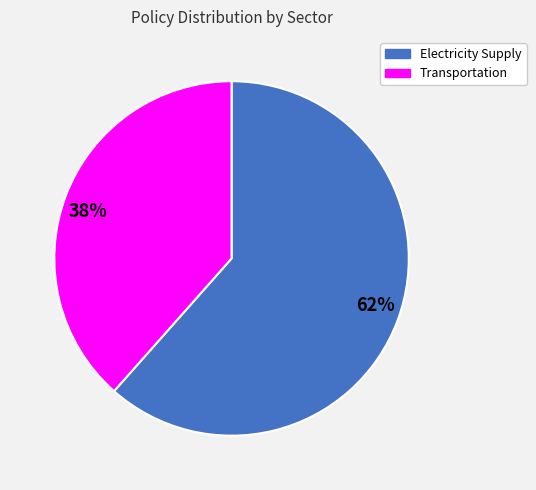

True or false: 38% accounts for 44% of the total.

False